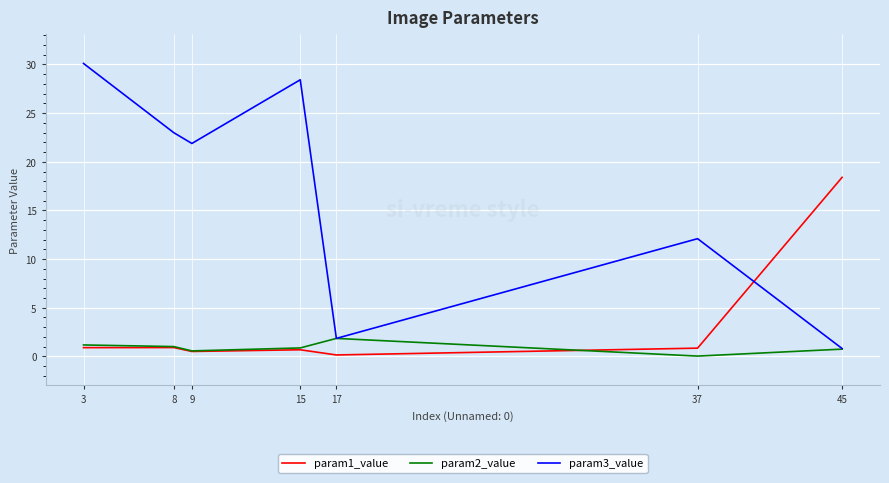

What is the sum of the param2_value values at 9 and 15?

1.4